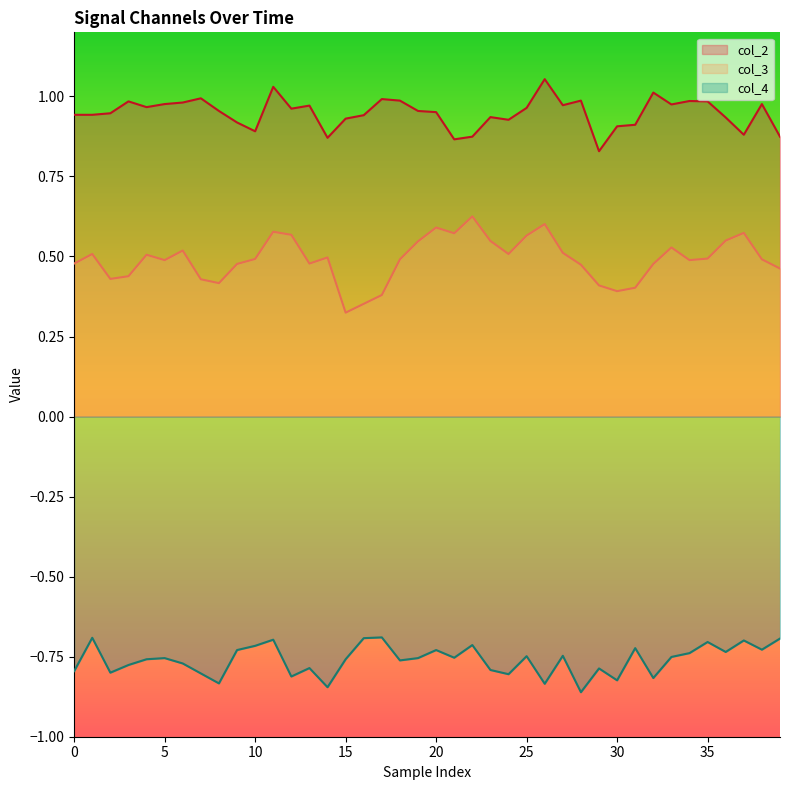

At which label is col_2 closest to 0?

29